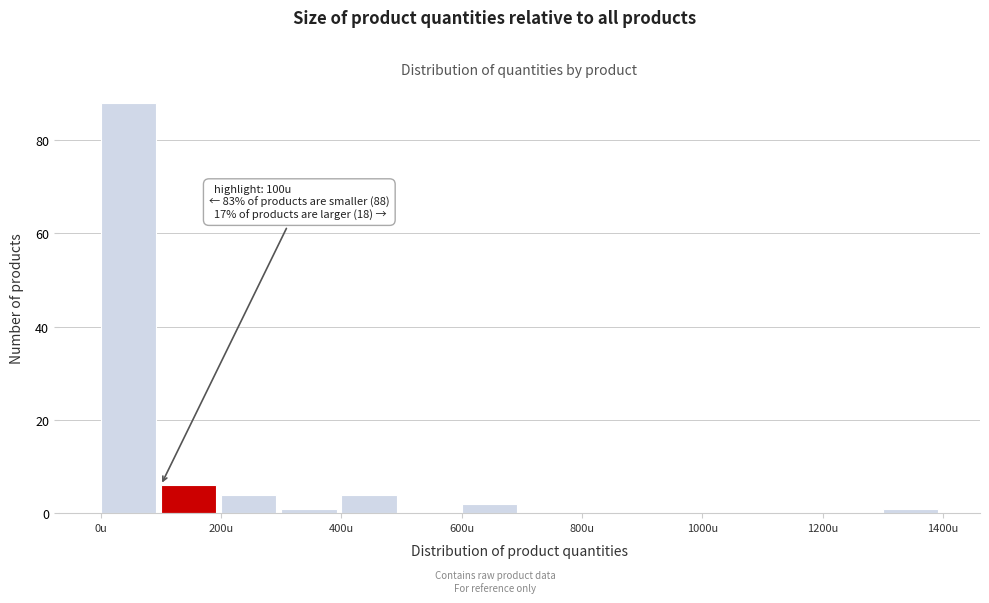

Over which range of the x-axis is the bar tallest?

0 to 100